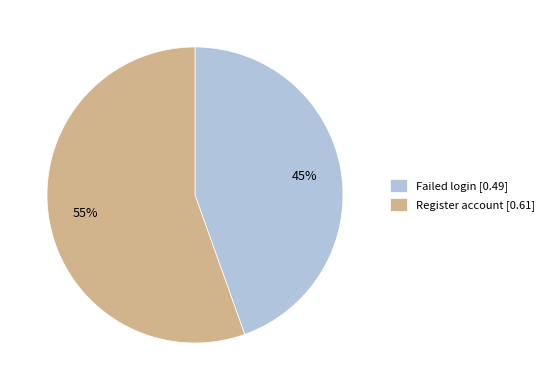

To the nearest percent, what percentage of the pie is Register account?

55%